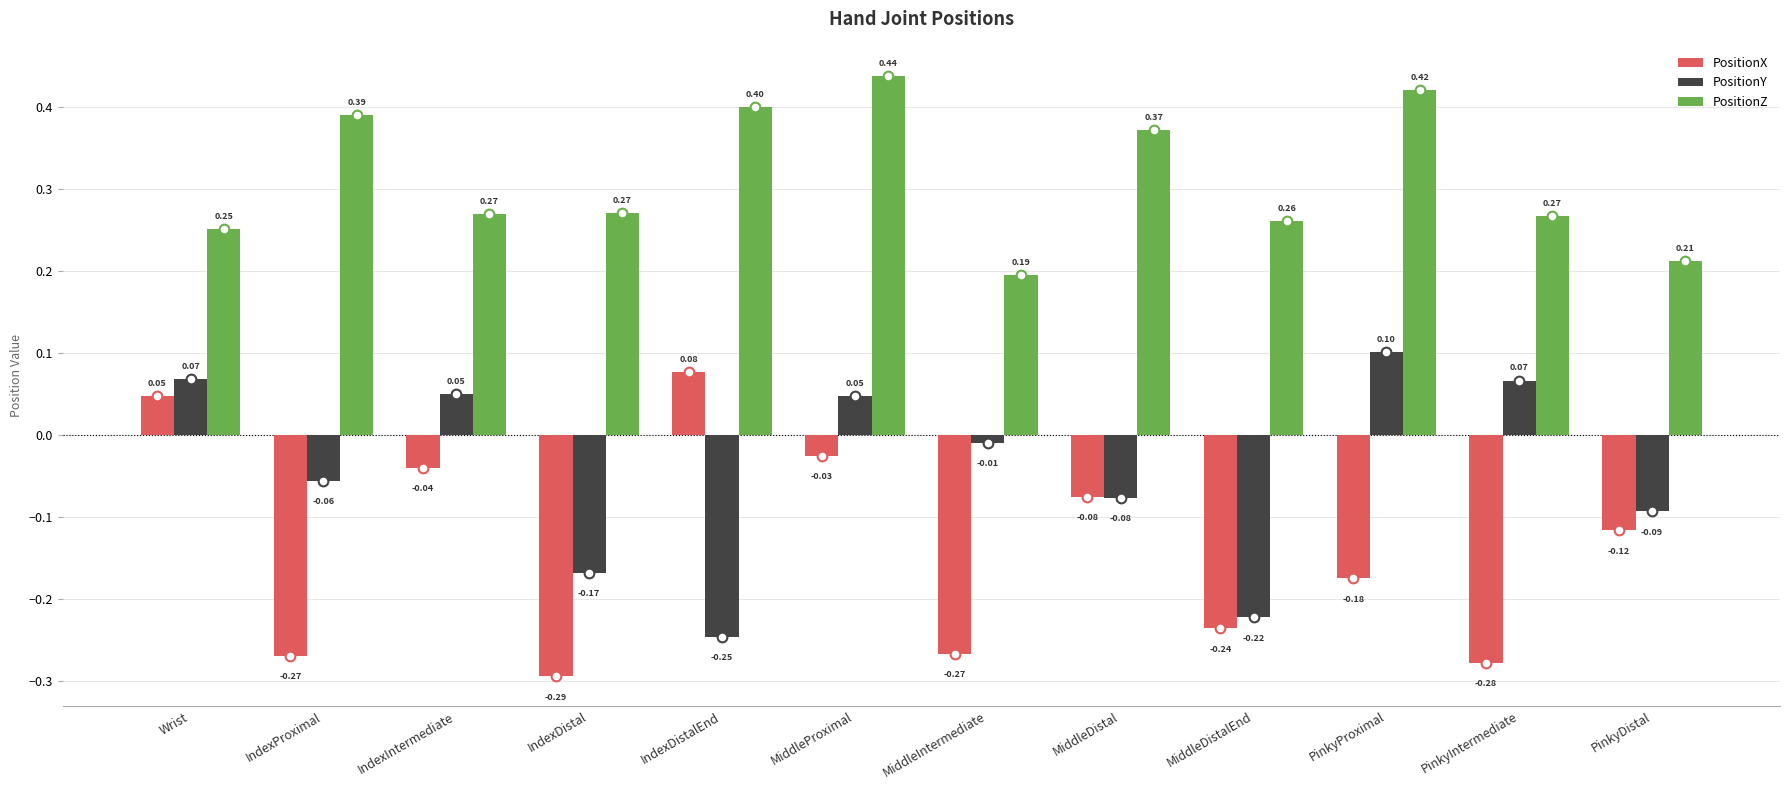

How many categories are shown in the chart?

12